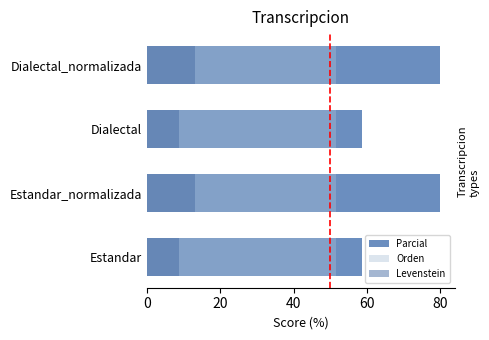

What is the value of the Parcial bar at the 3rd from the left?

58.8